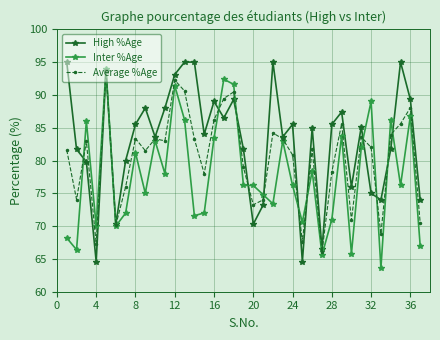

What is the value of the High %Age point at the 16th from the left?

89.0